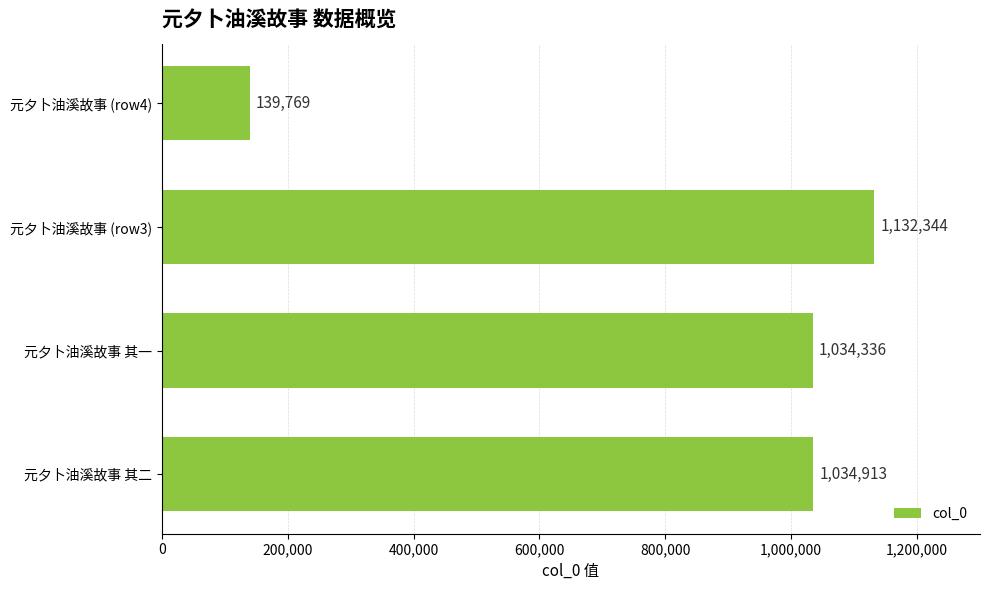

How many categories are shown in the chart?

4